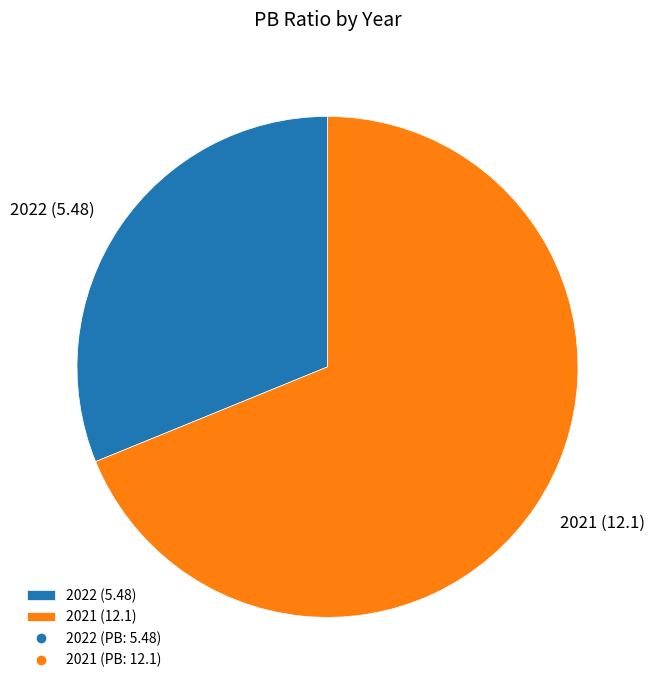

Does any single category account for the majority?

Yes